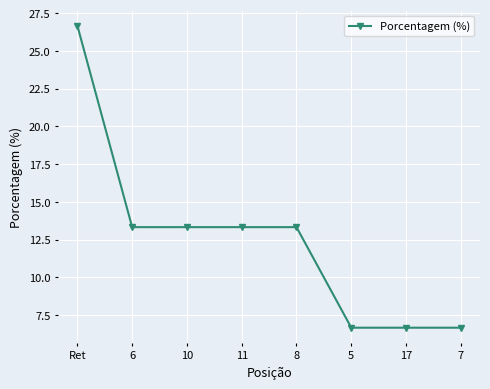

Which label corresponds to the largest value in the chart?

Ret